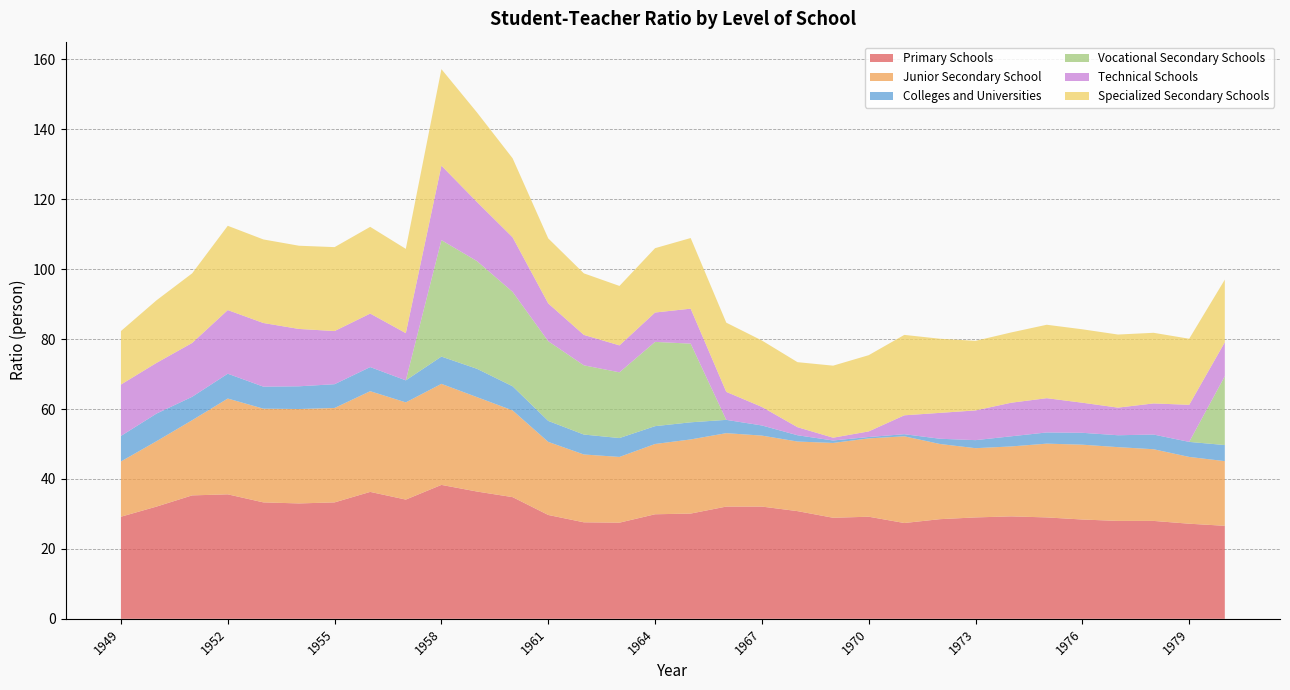

Reading left to right, transcribe all the data shown in this chart.

Primary Schools: 29.2	32.1	35.3	35.6	33.3	33.0	33.3	36.3	34.1	38.3	36.4	34.8	29.7	27.6	27.5	29.9	30.1	32.1	32.1	30.8	28.9	29.2	27.4	28.5	29.0	29.3	29.0	28.4	28.0	28.0	27.2	26.6
Junior Secondary School: 15.8	18.7	21.5	27.4	26.8	27.0	27.0	28.8	27.8	28.9	27.0	24.8	20.9	19.4	18.8	20.1	21.2	21.0	20.3	19.9	21.4	22.4	24.8	21.5	19.8	20.0	21.1	21.4	21.1	20.5	19.1	18.5
Colleges and Universities: 7.3	7.9	6.7	7.1	6.3	6.5	6.8	6.9	6.3	7.8	8.1	6.9	6.0	5.7	5.4	5.1	4.9	3.8	2.9	1.8	0.7	0.4	0.6	1.5	2.3	2.9	3.2	3.4	3.4	4.2	4.3	4.6
Vocational Secondary Schools: 0.0	0.0	0.0	0.0	0.0	0.0	0.0	0.0	0.0	33.3	30.8	27.0	22.8	19.8	18.8	24.1	22.5	0.0	0.0	0.0	0.0	0.0	0.0	0.0	0.0	0.0	0.0	0.0	0.0	0.0	0.0	19.7
Technical Schools: 14.7	14.5	15.4	18.2	18.2	16.4	15.2	15.3	13.5	21.3	16.9	15.6	10.8	8.7	7.7	8.4	10.0	8.0	5.3	2.3	0.8	1.6	5.4	7.4	8.5	9.6	9.8	8.6	7.9	8.9	10.6	9.7
Specialized Secondary Schools: 15.3	17.9	19.9	24.1	23.9	23.8	24.0	24.8	24.1	27.6	25.6	22.6	18.6	17.6	17.0	18.4	20.2	19.8	19.0	18.6	20.6	21.8	23.0	21.2	19.9	20.1	21.0	21.0	20.9	20.2	18.9	17.9